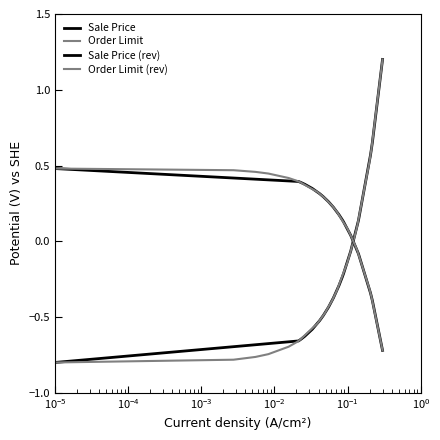

Which series has the largest total across all categories?

Order Limit (rev)